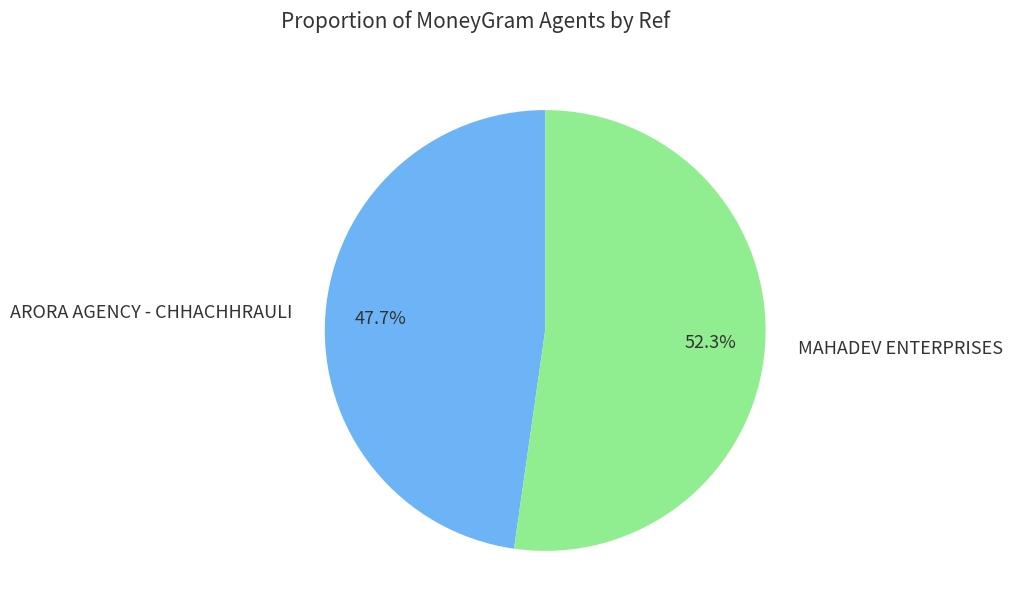

What is the total percentage of ARORA AGENCY - CHHACHHRAULI and MAHADEV ENTERPRISES?

100.0%